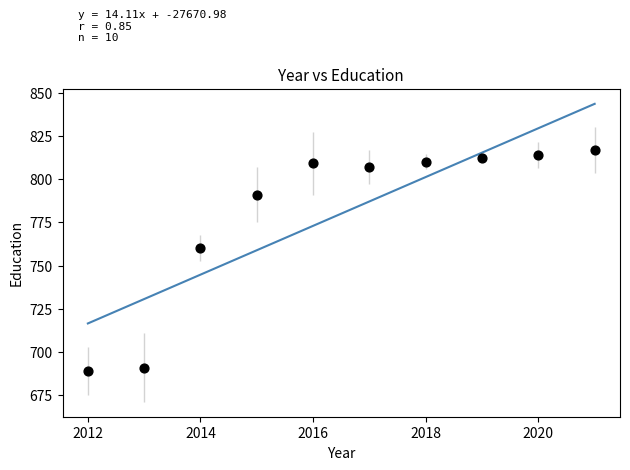

What is the range of Y values (max minus min)?

128